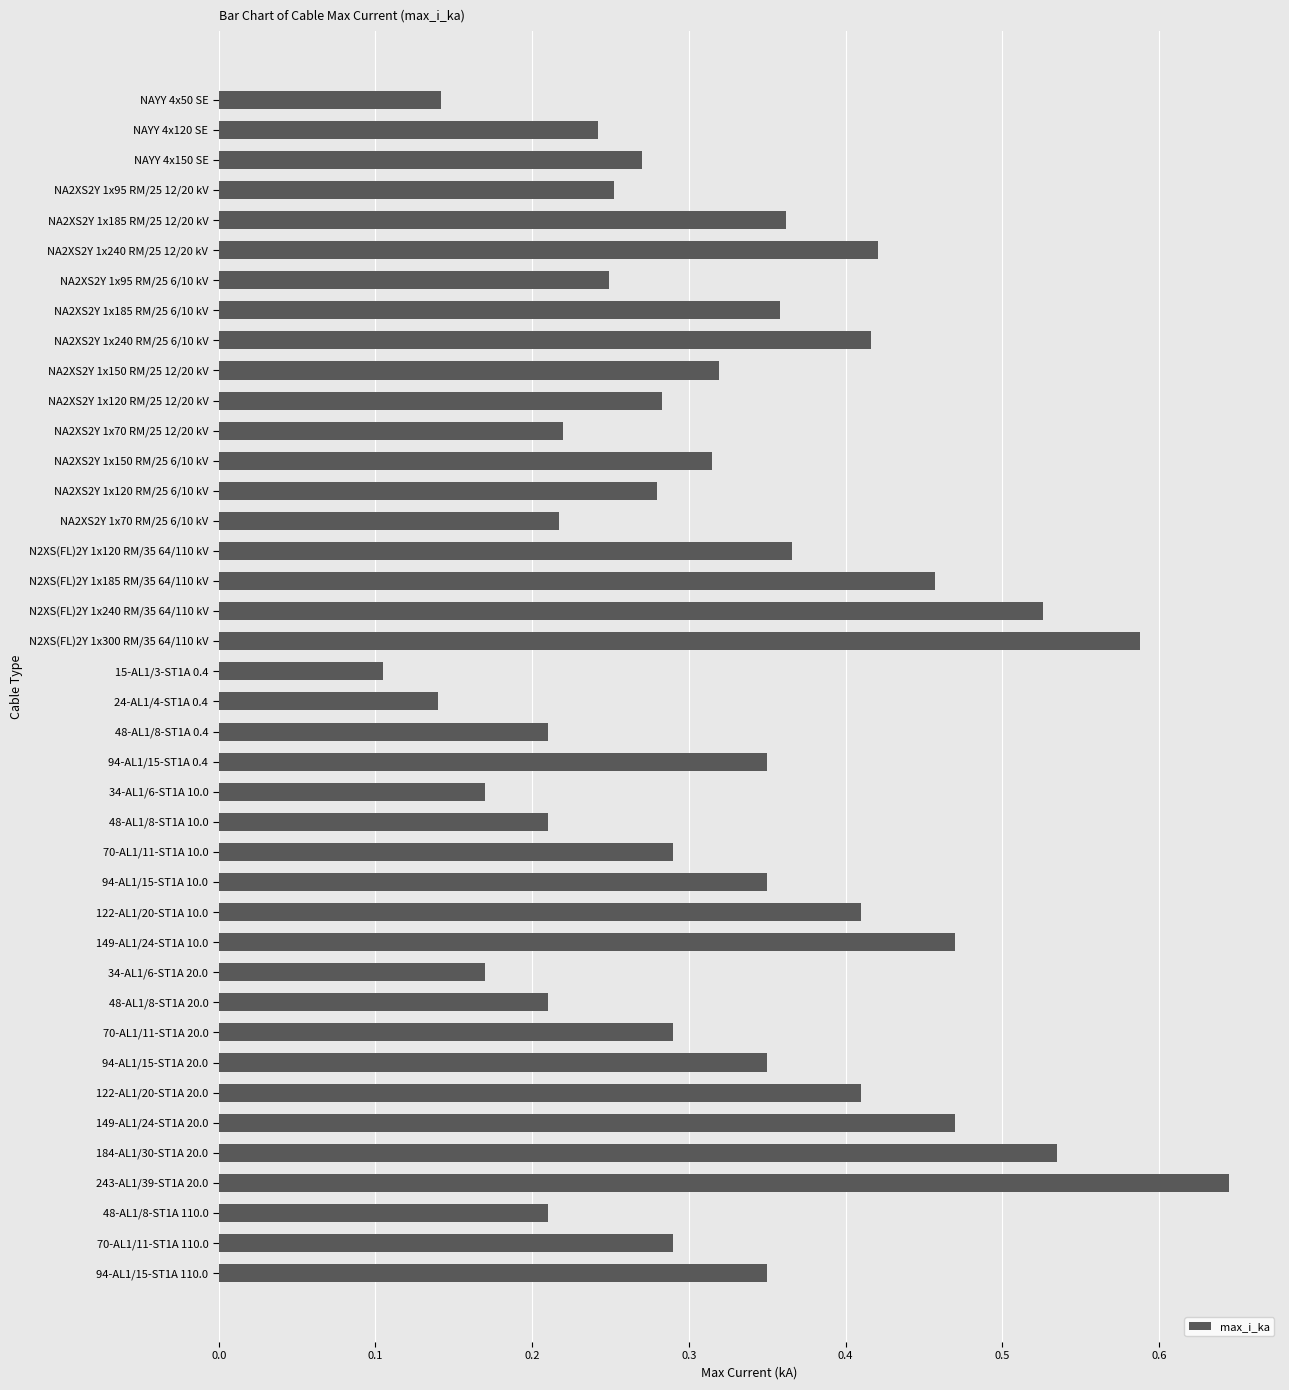

How many data points does each series have?

40